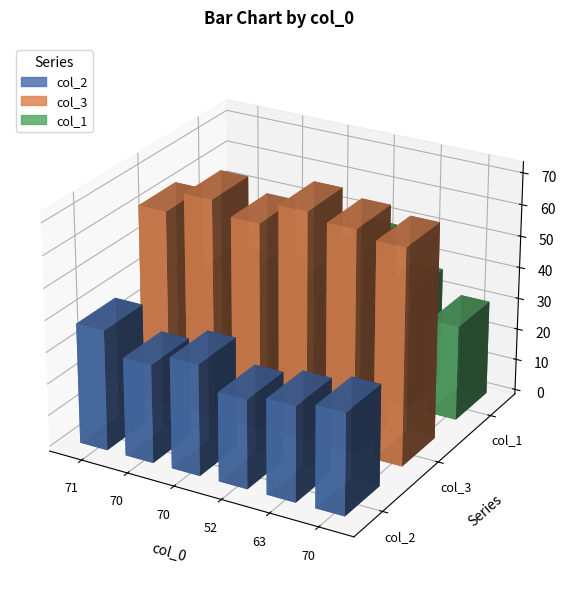

What is the value of the col_2 bar at the 6th from the left?

31